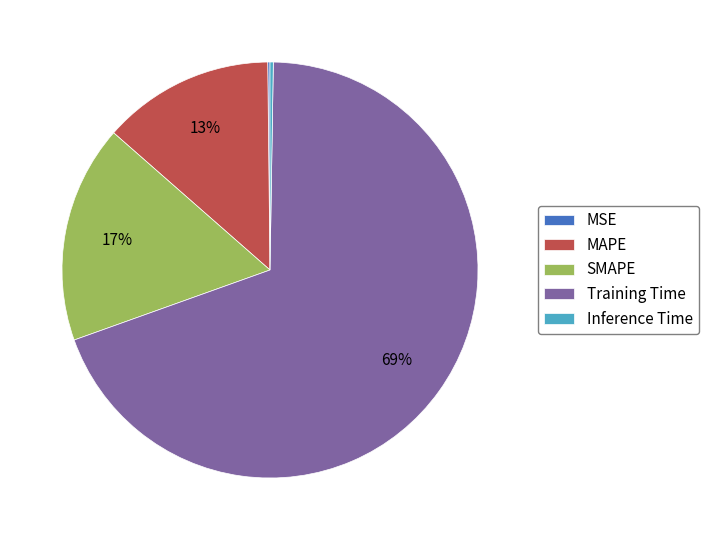

To the nearest percent, what is the average slice percentage?

20%